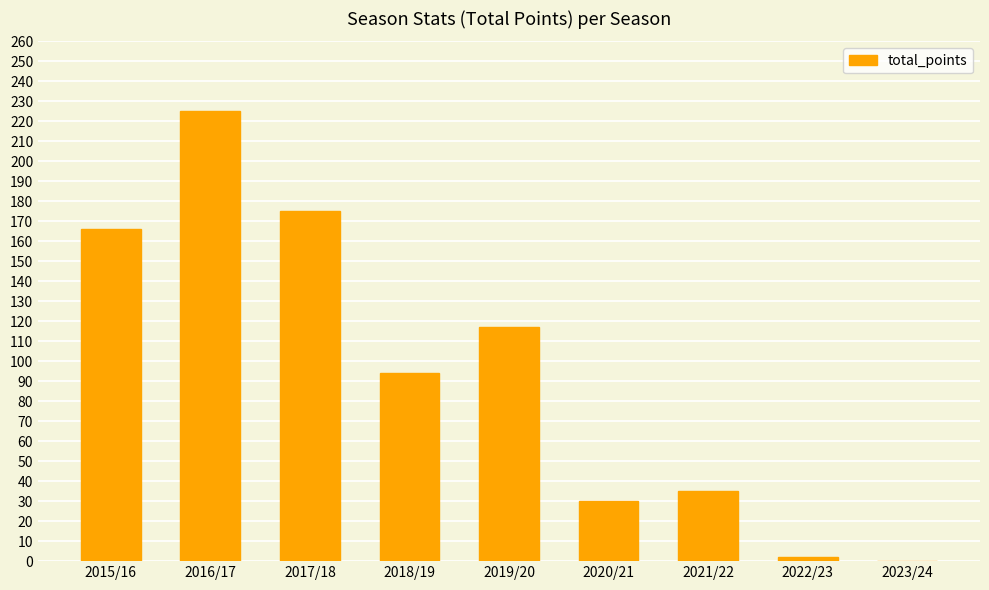

What is the sum of all values?

844